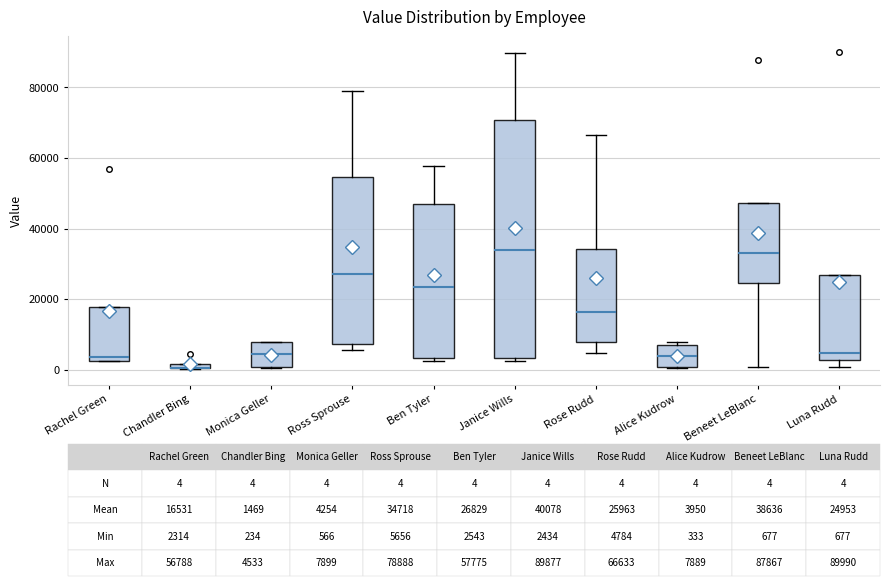

Which box is the tallest, from its lower edge to its upper edge?

Janice Wills